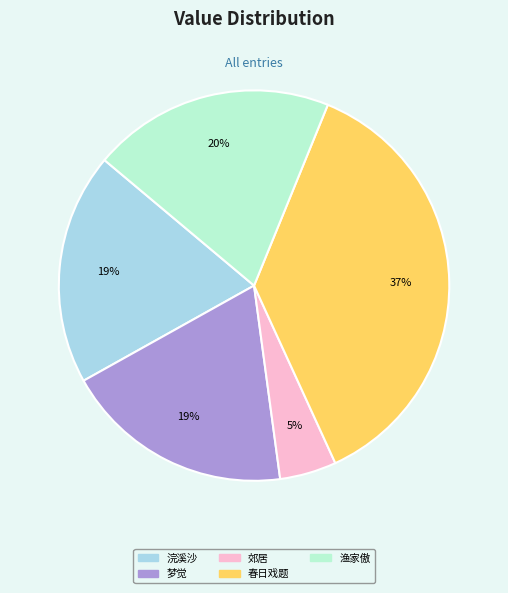

What is the largest slice in the pie chart?

春日戏题